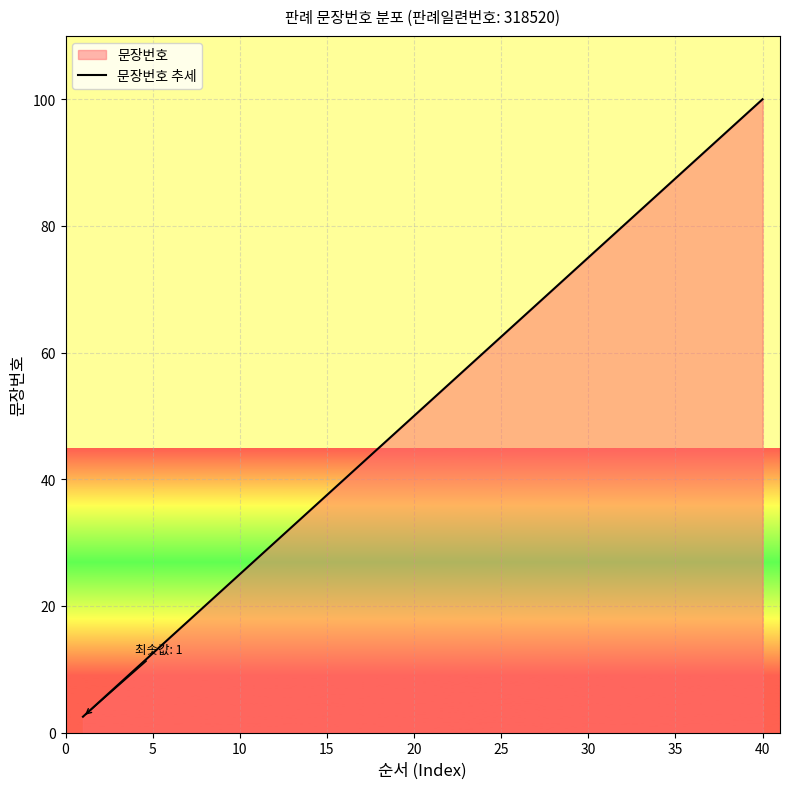

What is the maximum value shown in the chart?

100.0